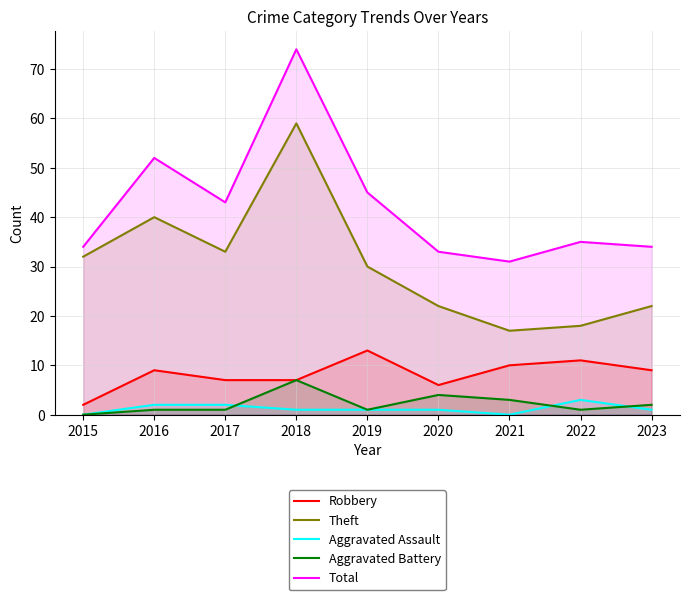

True or false: Aggravated Assault and Aggravated Battery cross at least once.

True